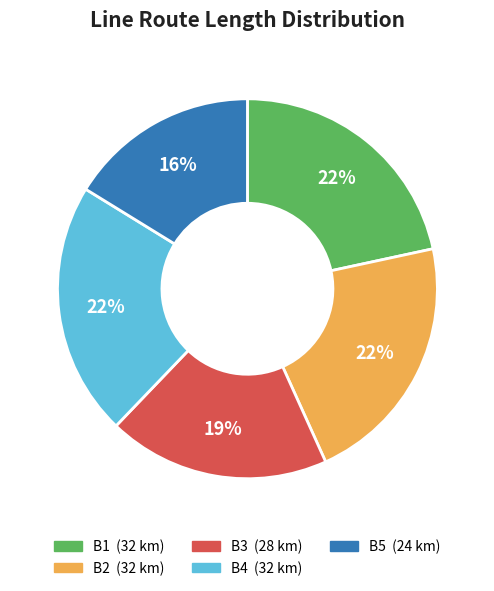

Does any single category account for the majority?

No